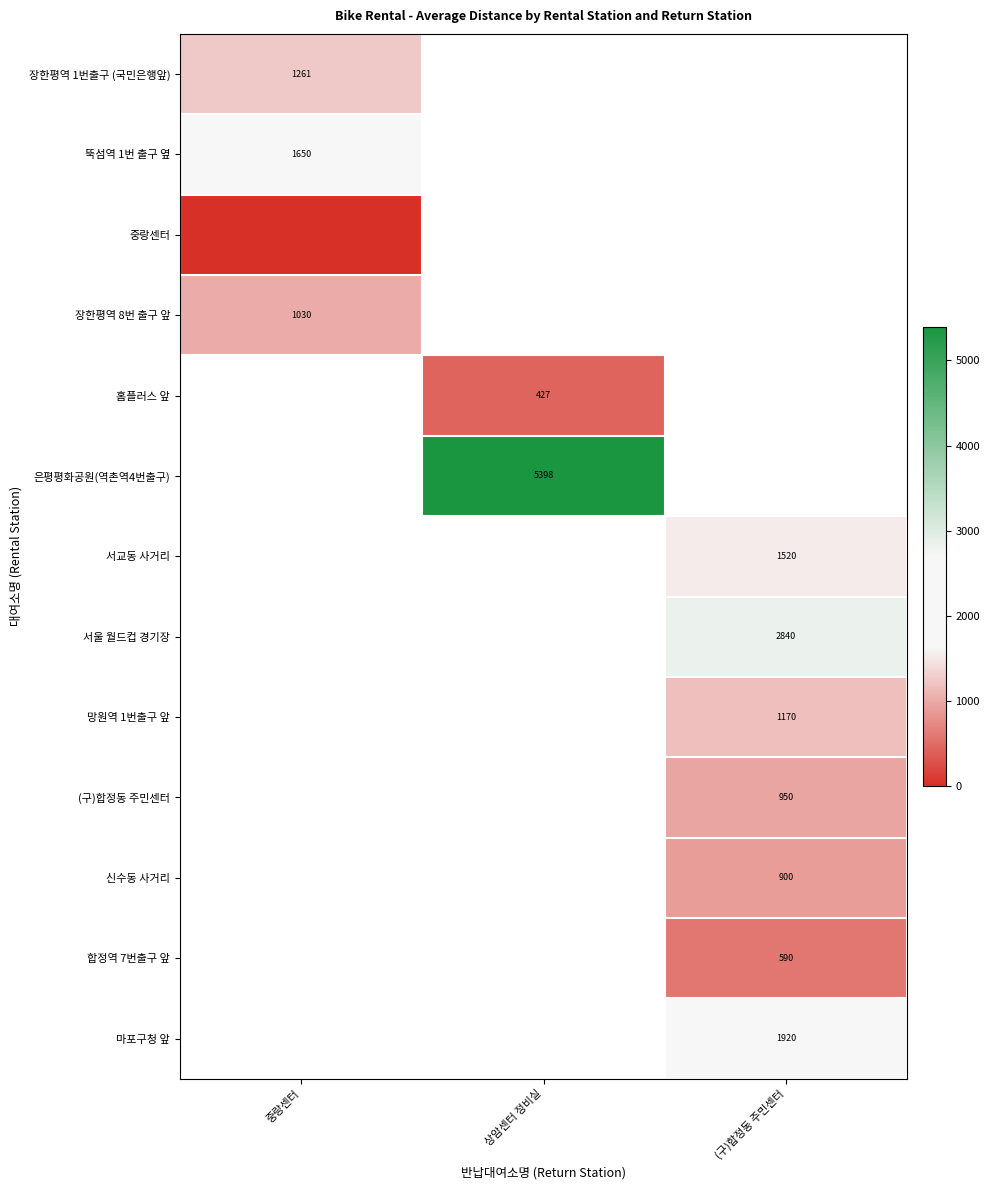

At which category does the chart reach its minimum across all series?

중랑센터